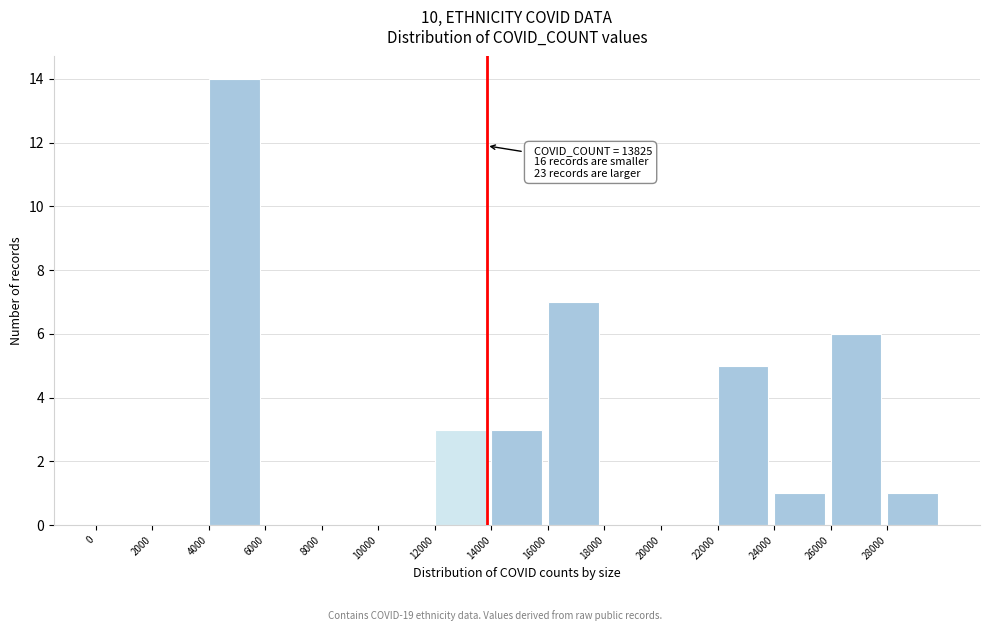

Over which range of the x-axis is the bar tallest?

4000 to 6000